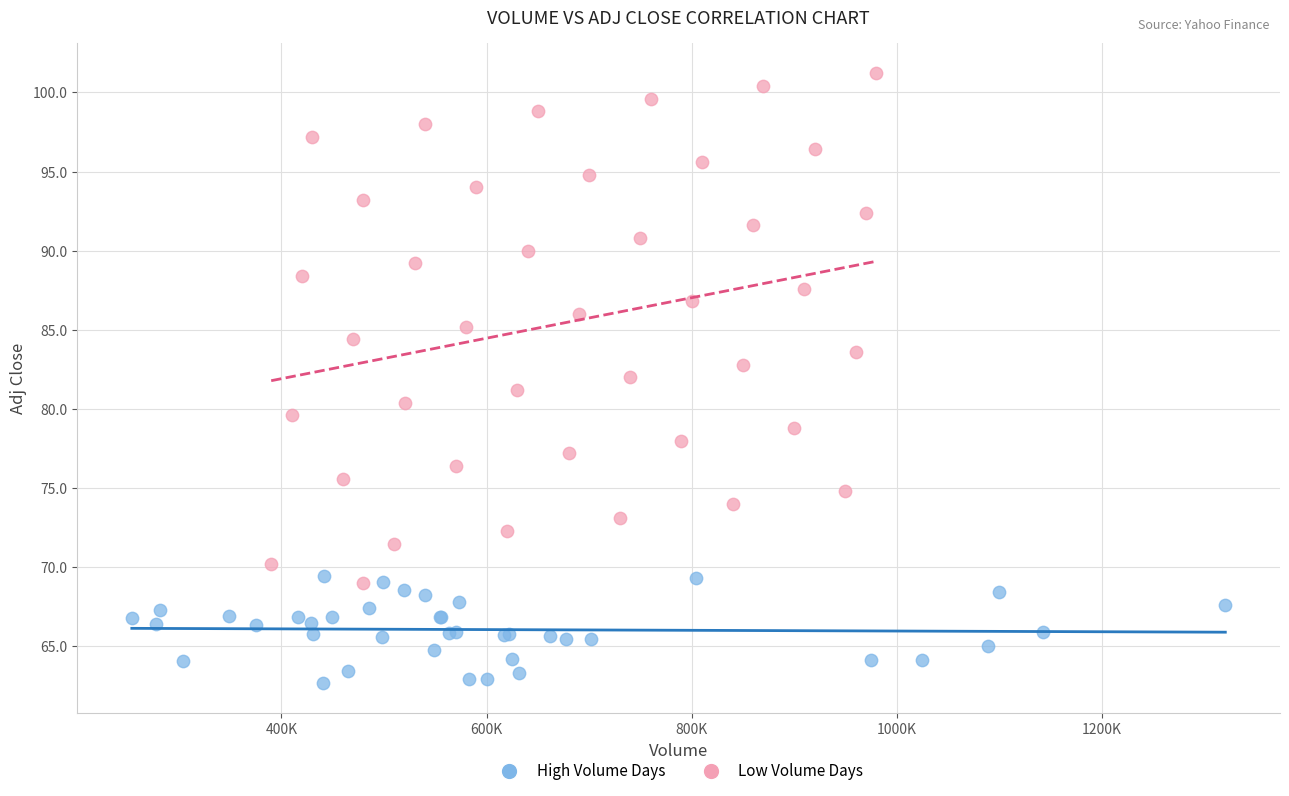

Which series contains the highest Y value?

Low Volume Days